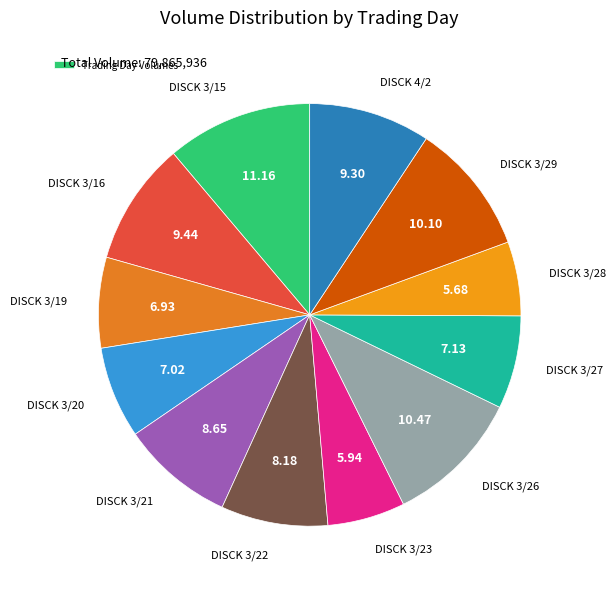

How many slices are in this pie chart?

12